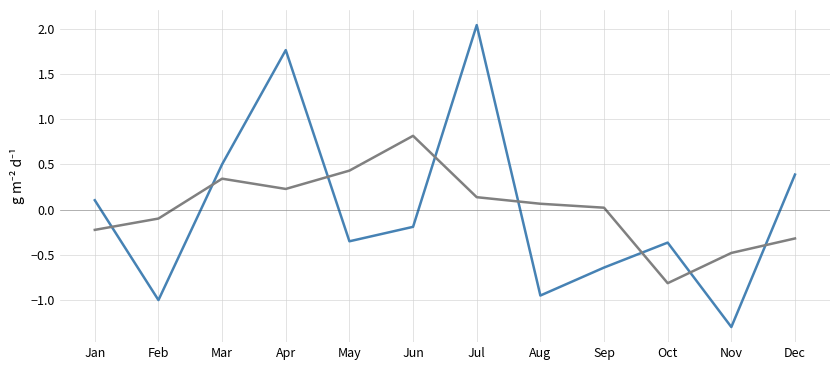

At which category is the sum across all series the highest?

Jul